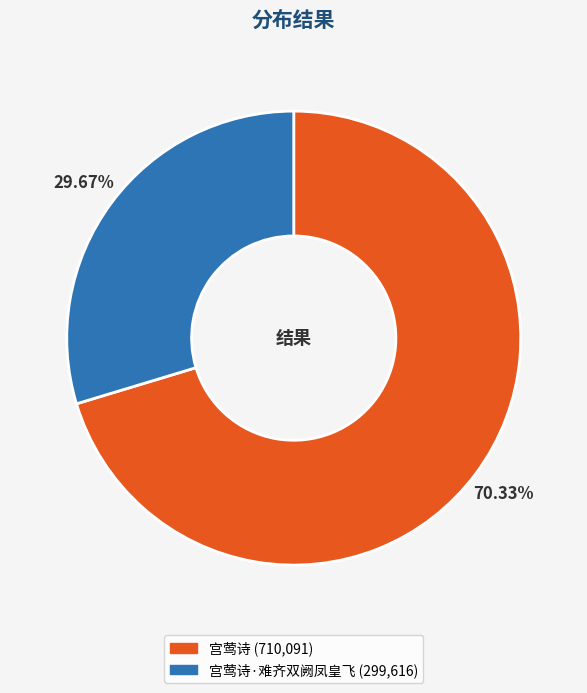

Is there a majority slice in this chart?

Yes